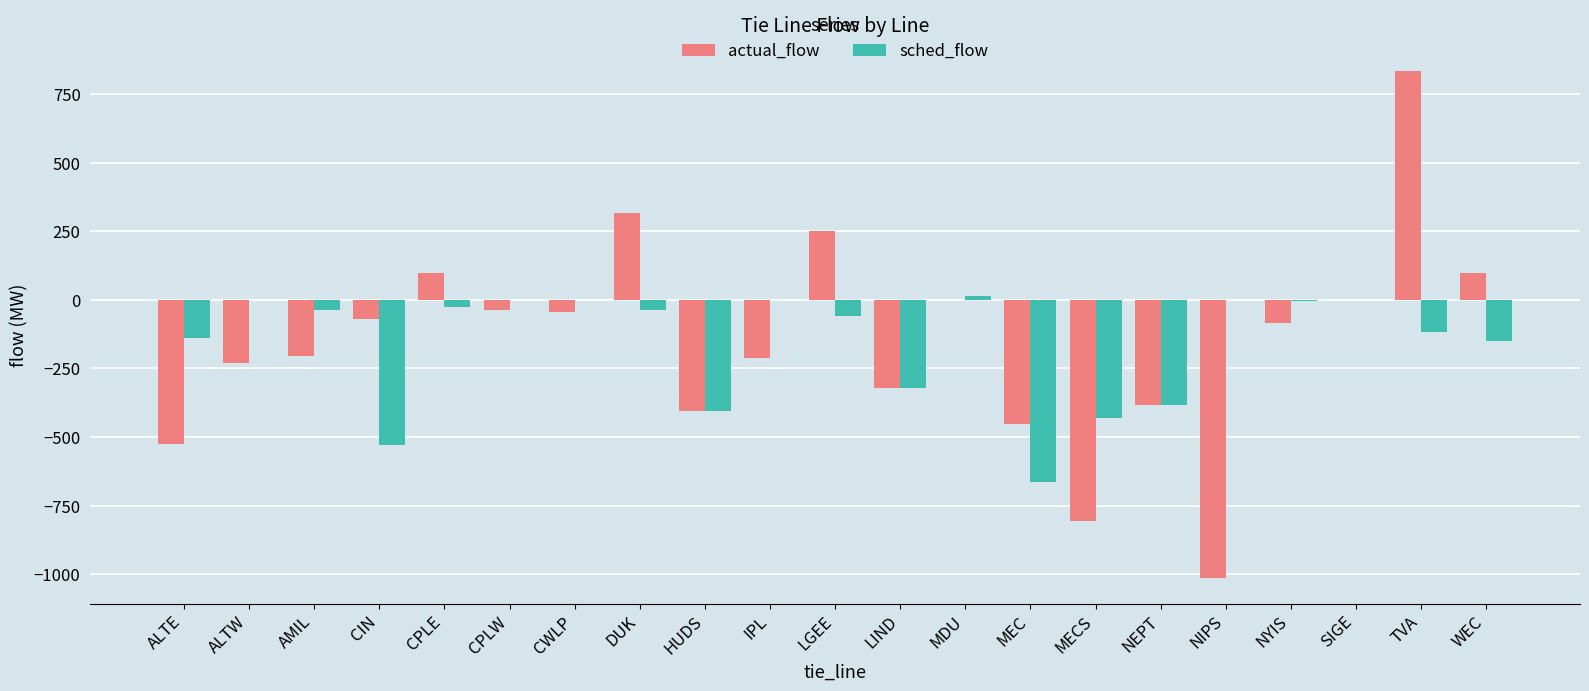

What is the sum of all actual_flow values?

-3193.8